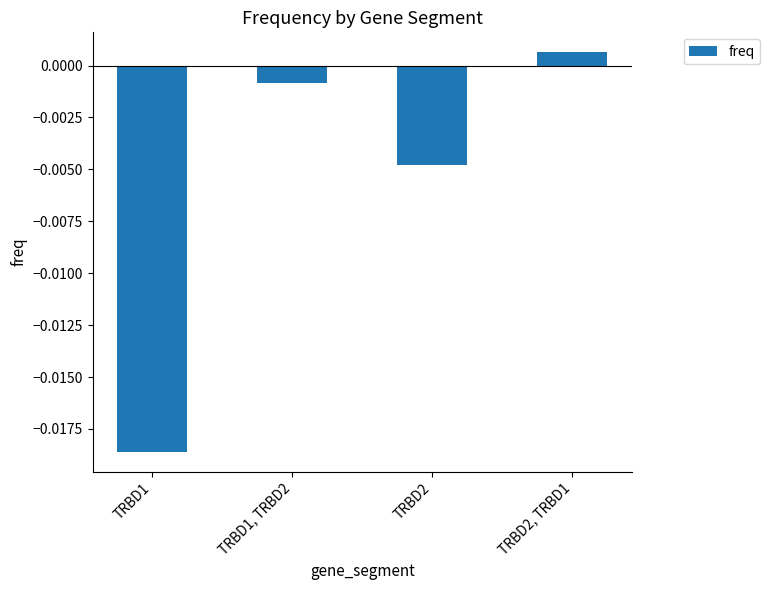

At which label does the data first exceed 0?

TRBD2, TRBD1